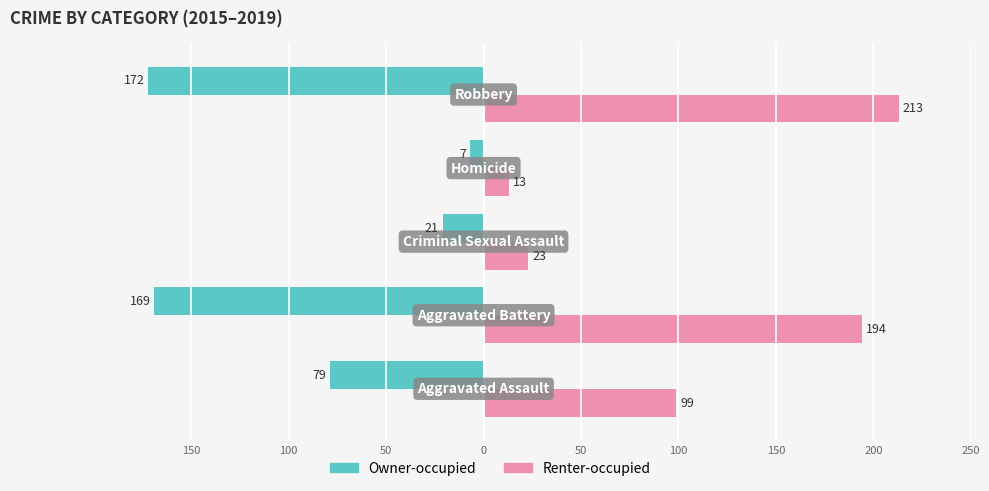

Rank the series by their average value, from lowest to highest.

Owner-occupied, Renter-occupied